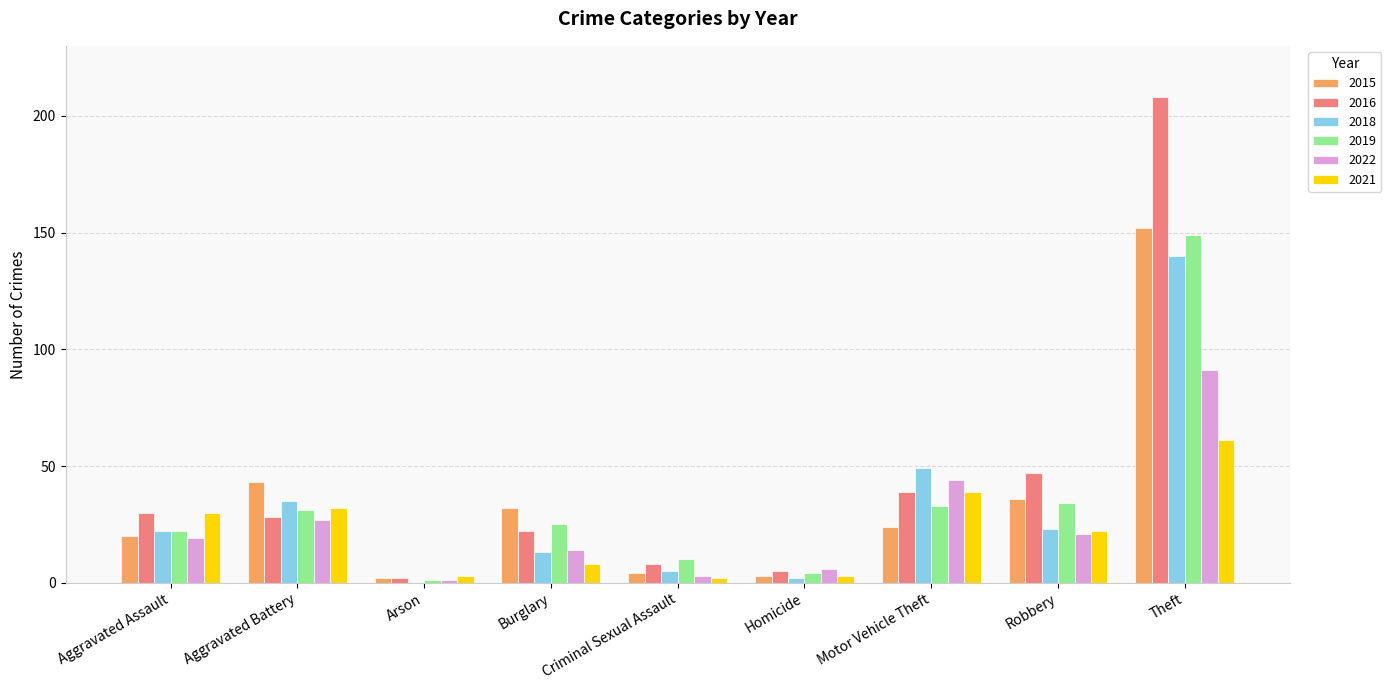

At which category is the sum across all series the highest?

Theft